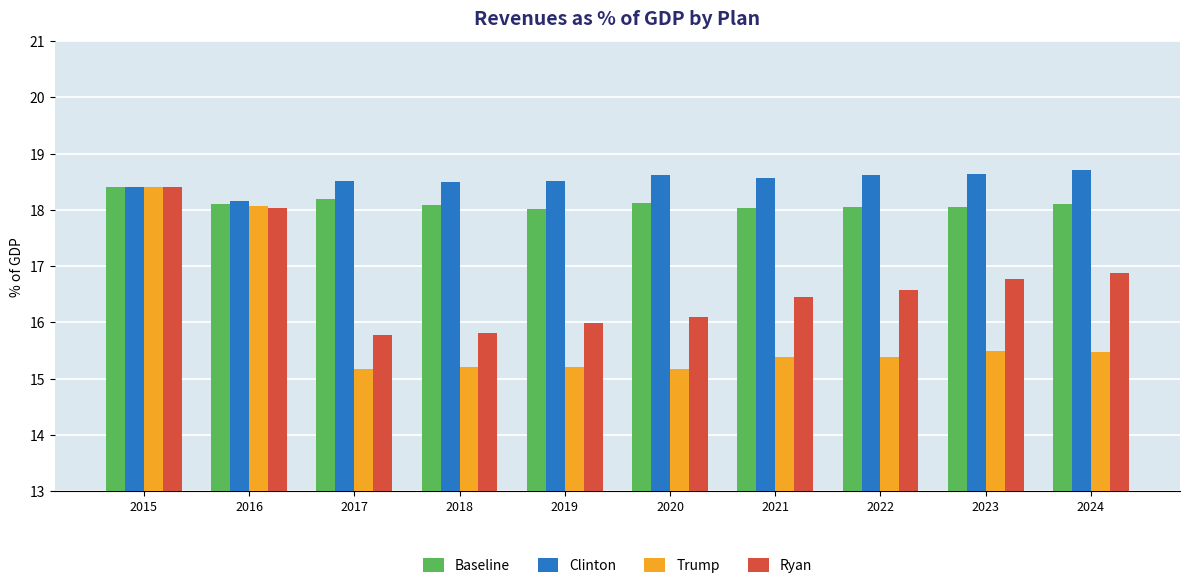

What is the maximum value shown in the chart?

18.7